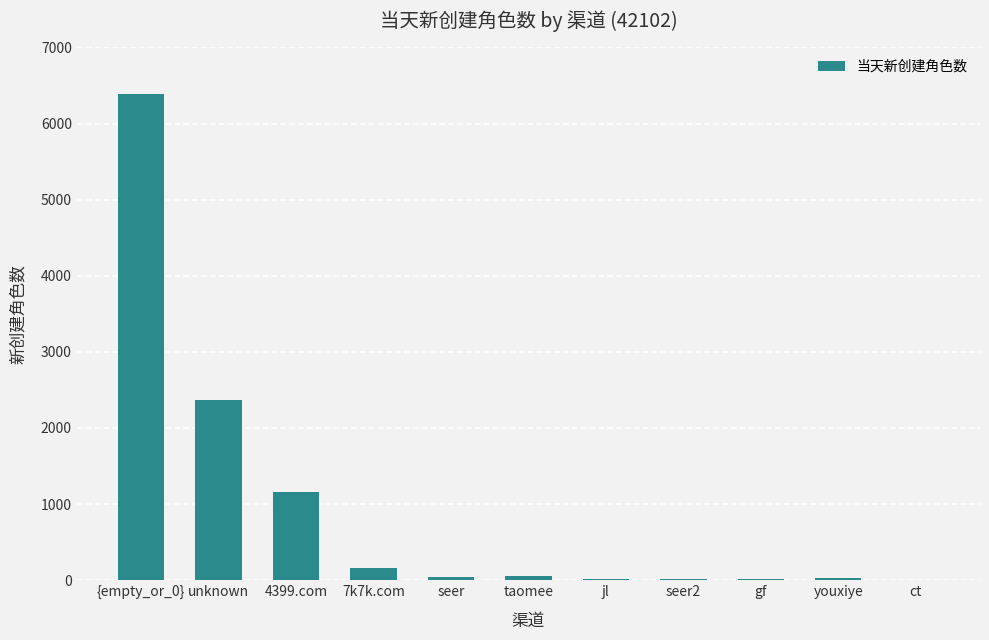

Count the number of data series in this chart.

1